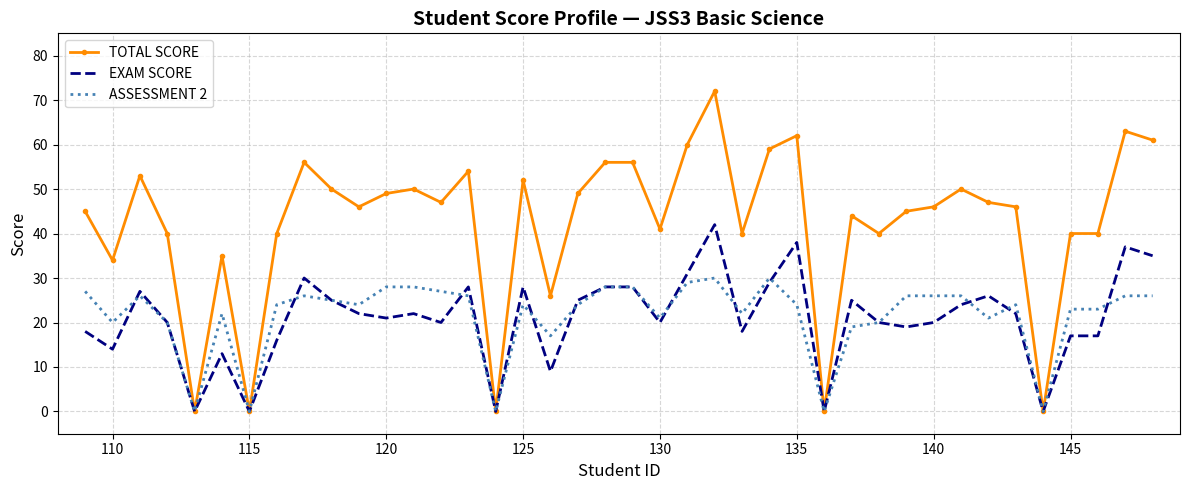

Rank the series by their maximum value, from highest to lowest.

TOTAL SCORE, EXAM SCORE, ASSESSMENT 2